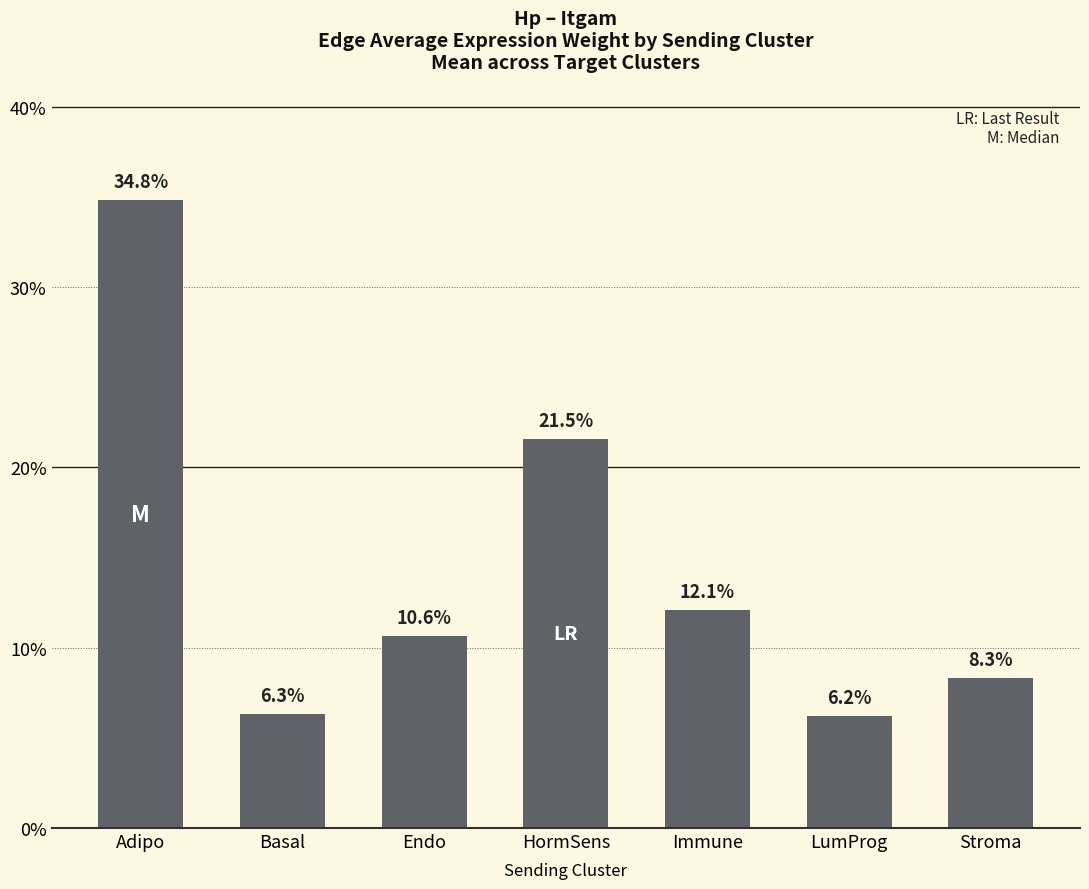

The chart shows a value of 3.1 at Stroma. True or false?

False